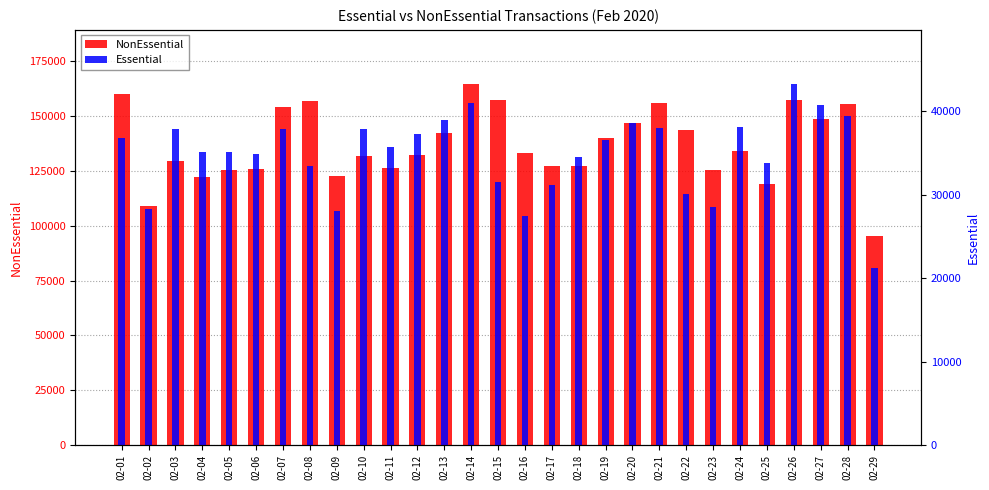

What is the value of the Essential bar at the 17th from the left?

31217